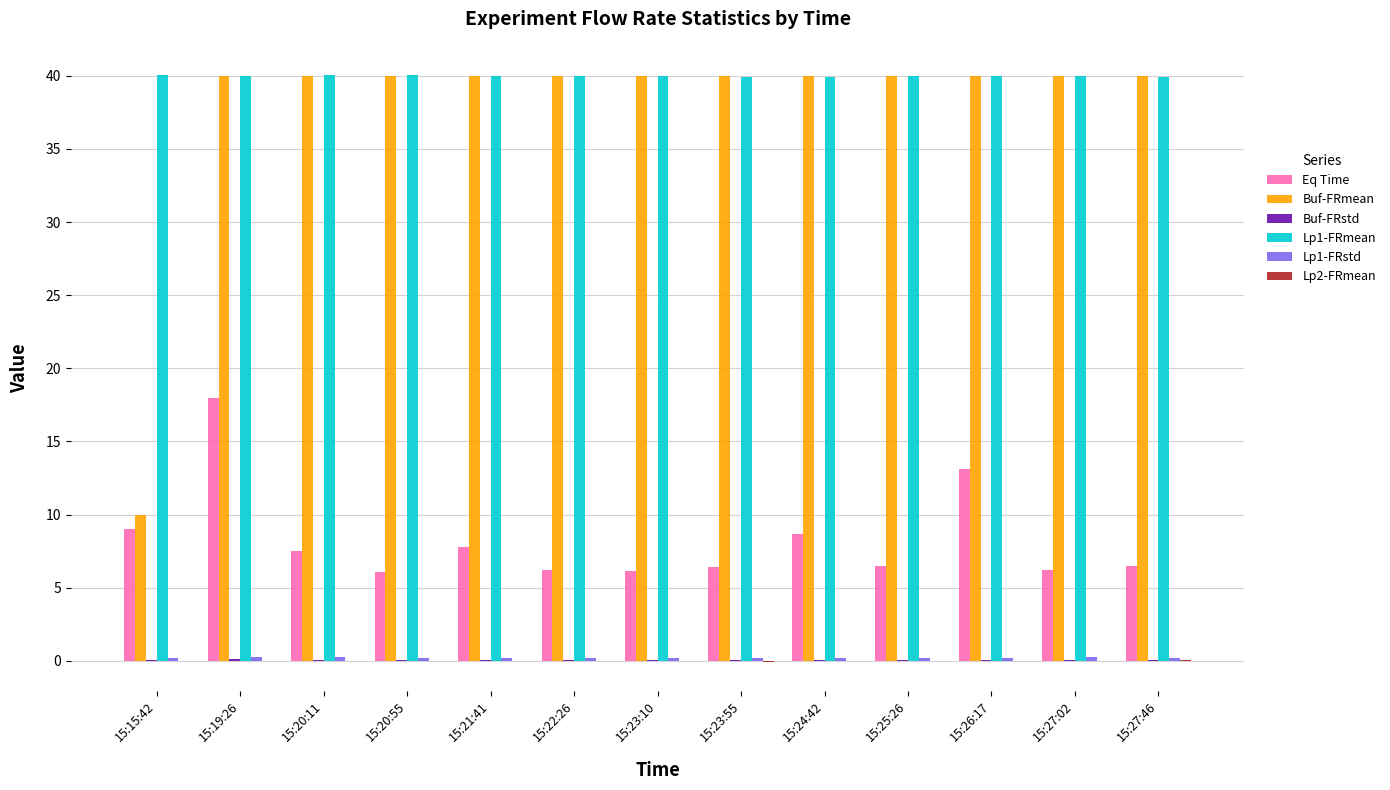

The value of Eq Time at 15:22:26 is 6.2. True or false?

True